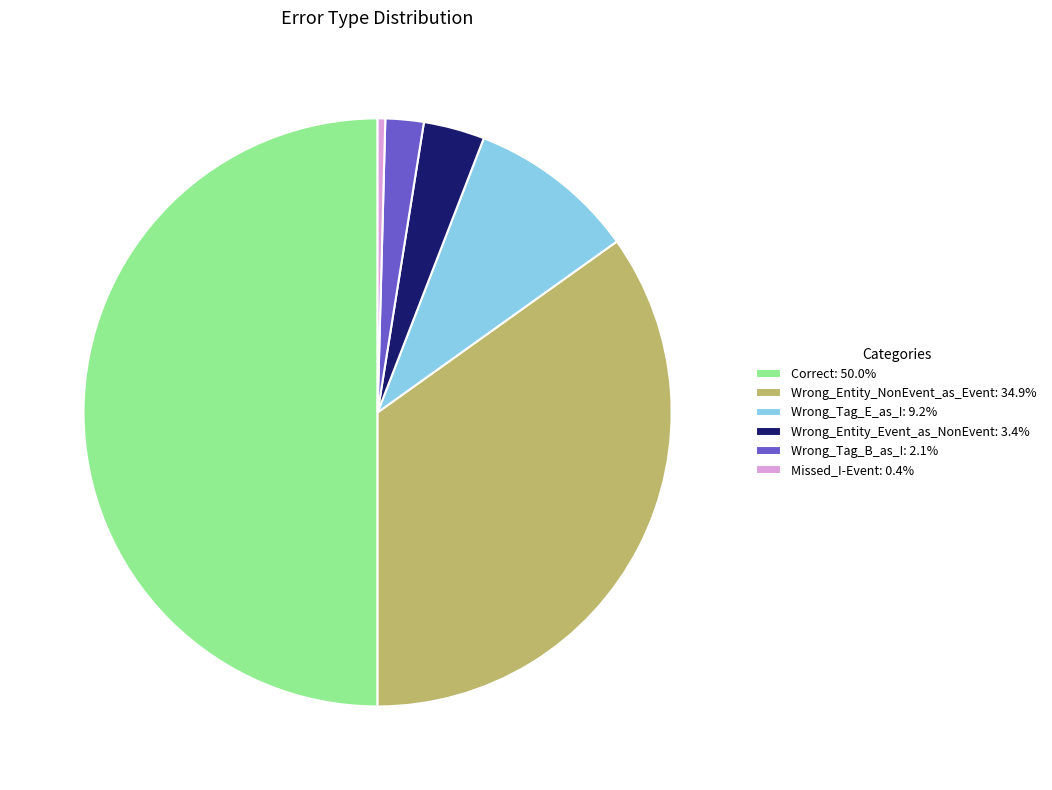

Count the number of slices in the pie.

6